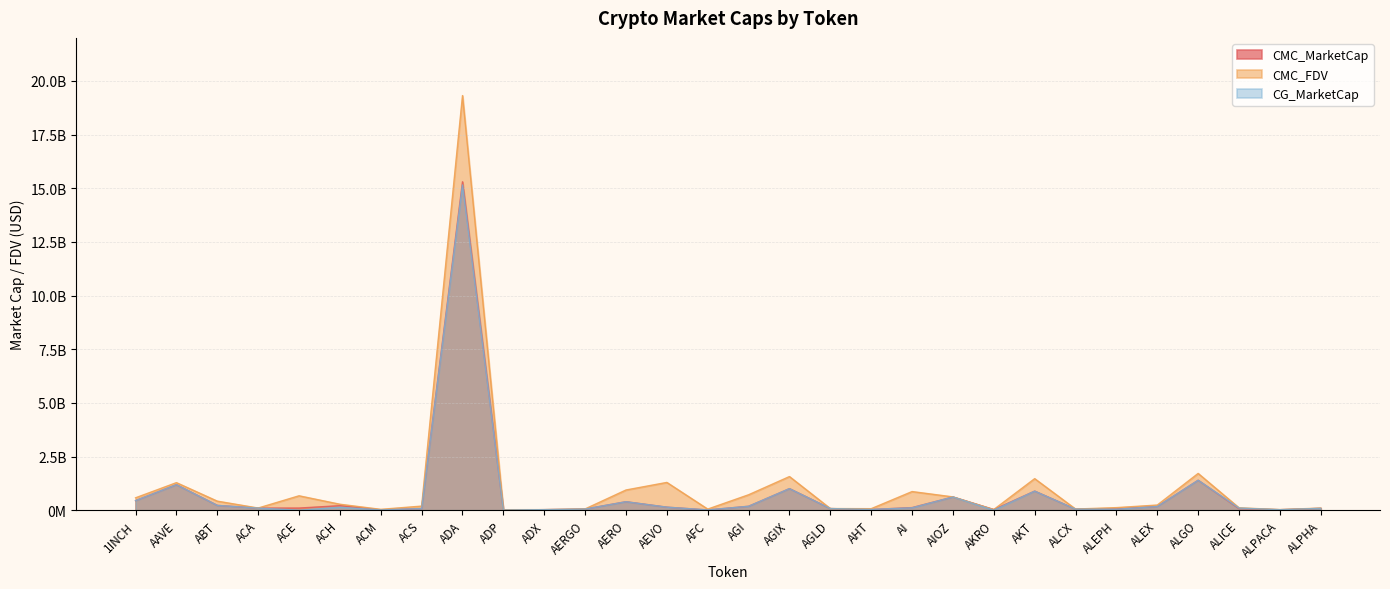

Reading left to right, transcribe all the data shown in this chart.

CMC_MarketCap: 446468051.2	1188925398.0	223881289.8	97774929.1	100441147.4	211837377.5	12607850.5	76516327.0	15298052154.8	6945961.0	26312739.6	53920026.5	396624820.2	142420956.4	12688189.9	183732208.0	1005229504.1	77132880.4	34004023.2	122490811.7	615762284.0	29488219.4	890455180.6	50086896.4	59596033.2	173127419.0	1395592989.1	75982532.3	23809893.2	86988028.0
CMC_FDV: 578418629.8	1284385897.3	422527658.3	101584342.3	672060594.4	278547695.2	40745174.1	191804630.9	19314027460.9	23347681.3	27400345.8	60584299.5	942100942.1	1294735967.1	52127454.5	720067541.9	1568009218.1	77132880.4	71375017.5	869114406.8	620765510.9	33235827.3	1470560235.7	54572533.1	120532151.5	241072900.6	1714212061.5	111881612.9	29958494.9	99986239.1
CG_MarketCap: 446929541.0	1188737738.0	225107196.0	97613857.0	0.0	137844767.0	12583929.0	76881100.0	15150057810.0	6945961.0	26319067.0	52851477.0	395325486.0	142538831.0	12649983.0	183732208.0	1004493784.0	77033580.0	34059762.0	112890056.0	615762284.0	664749.0	888215613.0	50115465.0	44854963.0	173127419.0	1394302432.0	101014389.0	23784758.0	86899388.0